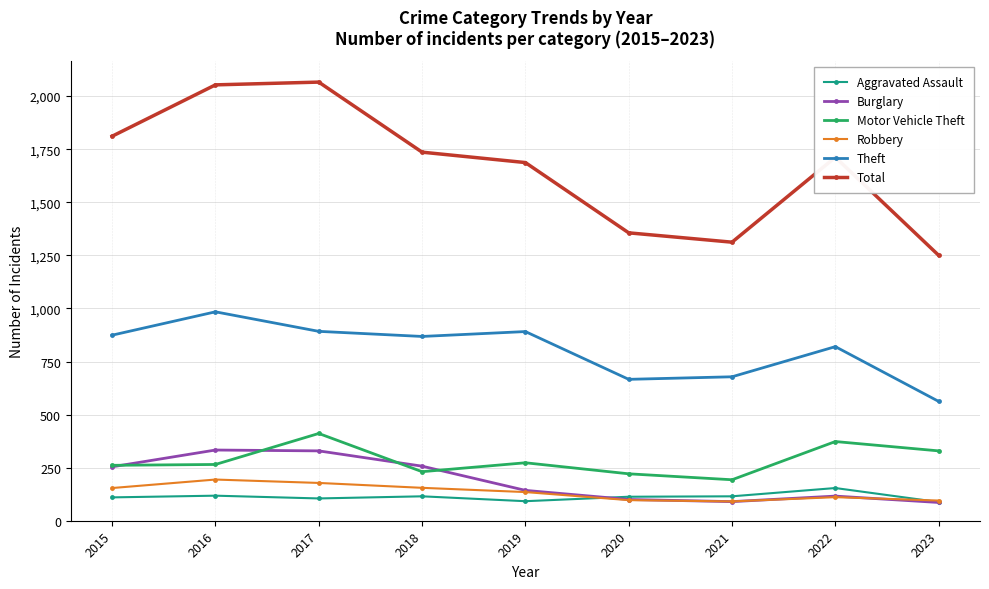

How many lines are shown in the chart?

6